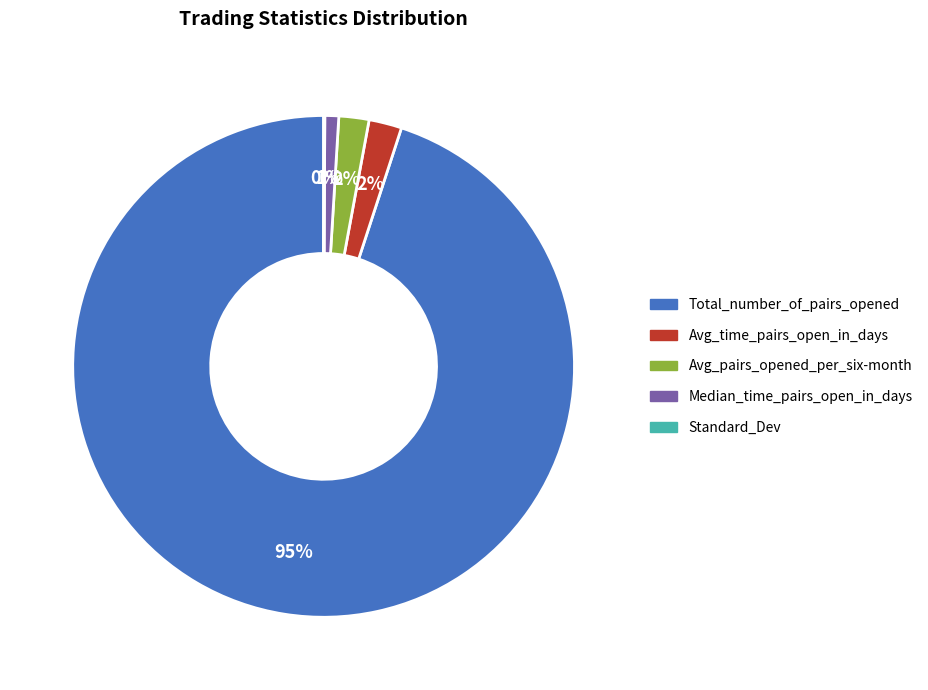

Is there a majority slice in this chart?

Yes